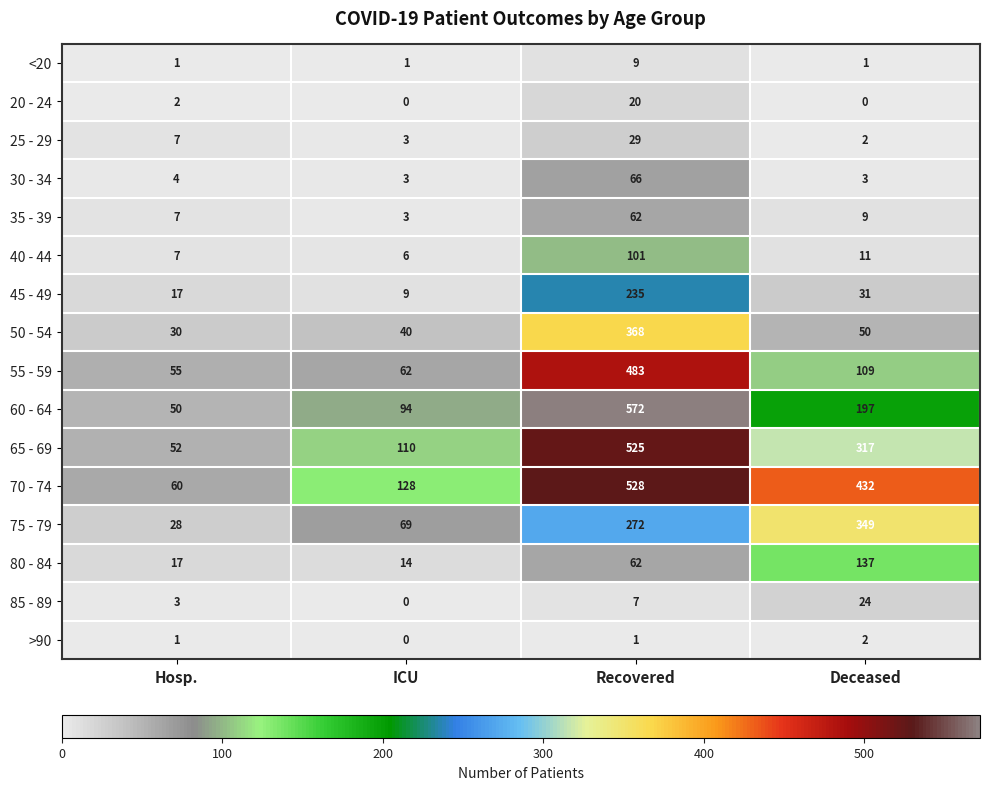

What is the sum of the 75 - 79 values at ICU and Recovered?

341